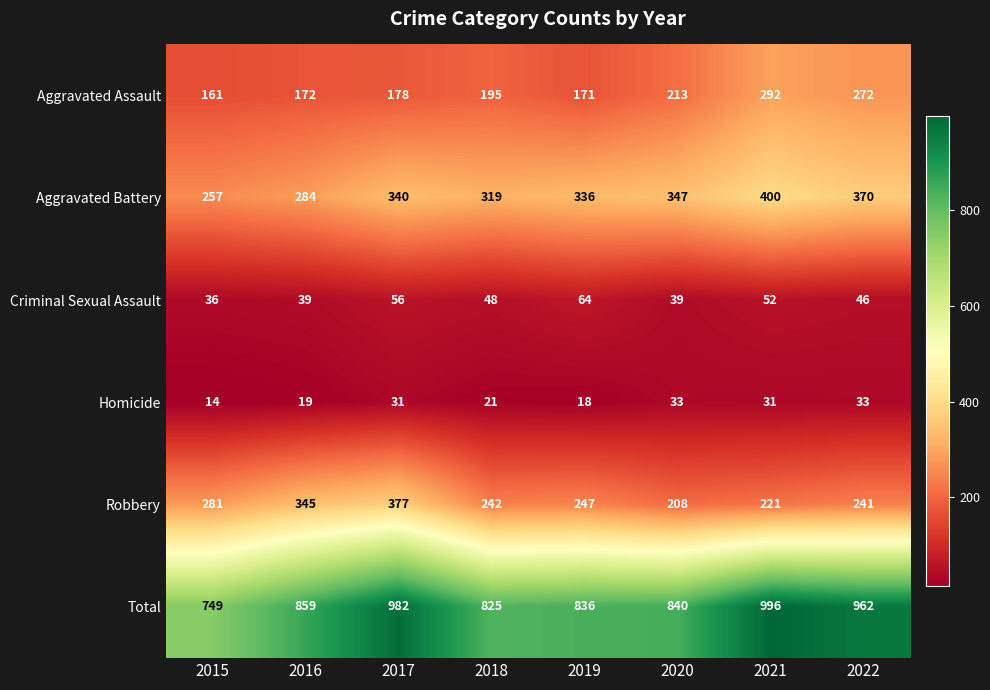

True or false: Homicide has a value of 13 at 2021.

False